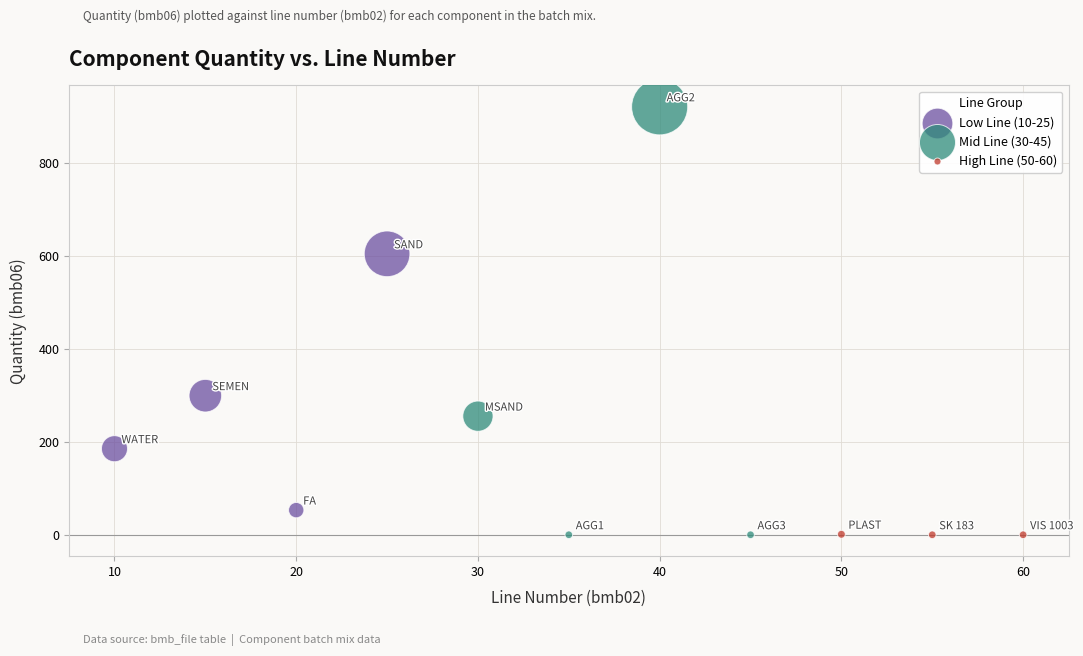

Which series has the widest spread of Y values?

Mid Line (30-45)